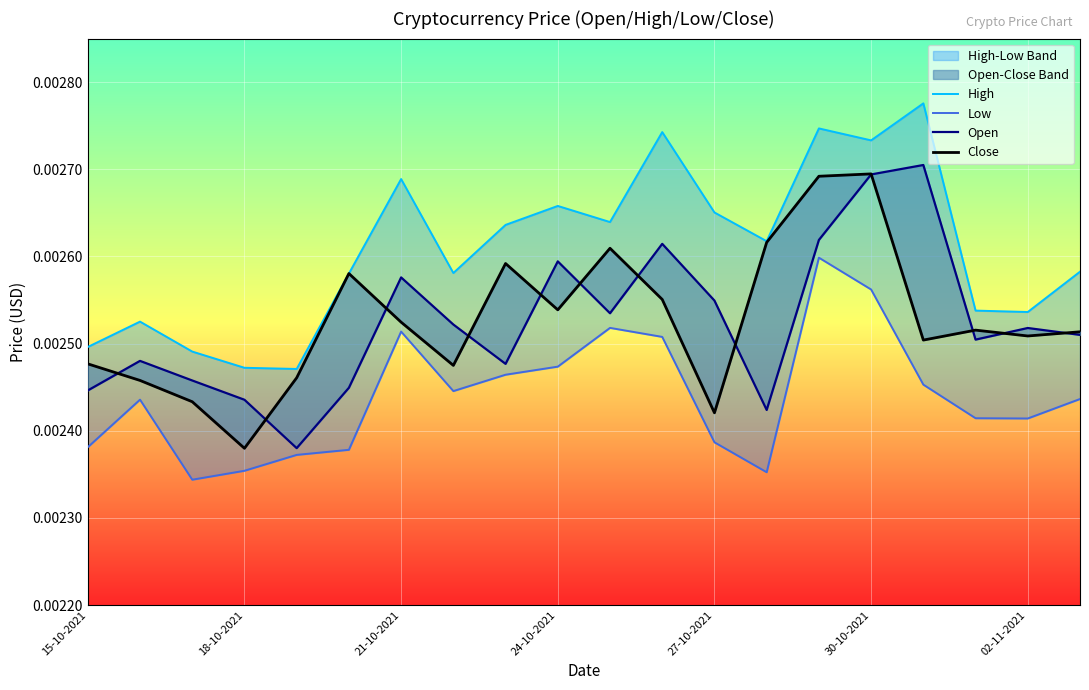

The value of Close at 30-10-2021 is 0.0. True or false?

True